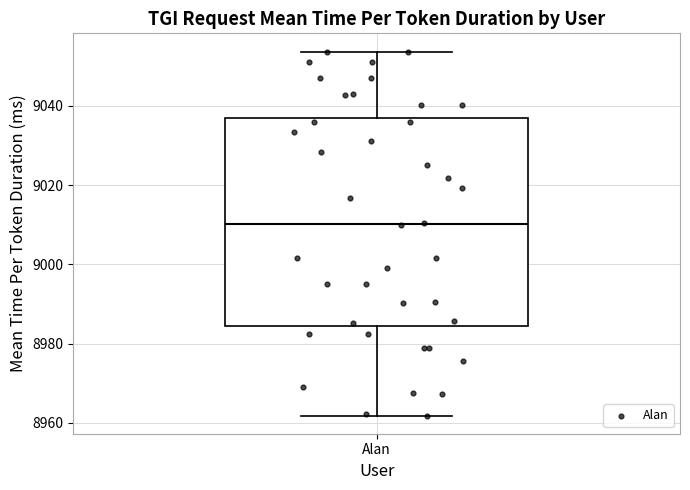

Where does the median line of the box for Alan sit on the y-axis? The values are not printed on the chart, so give them approximately, as read against the axis.

9010